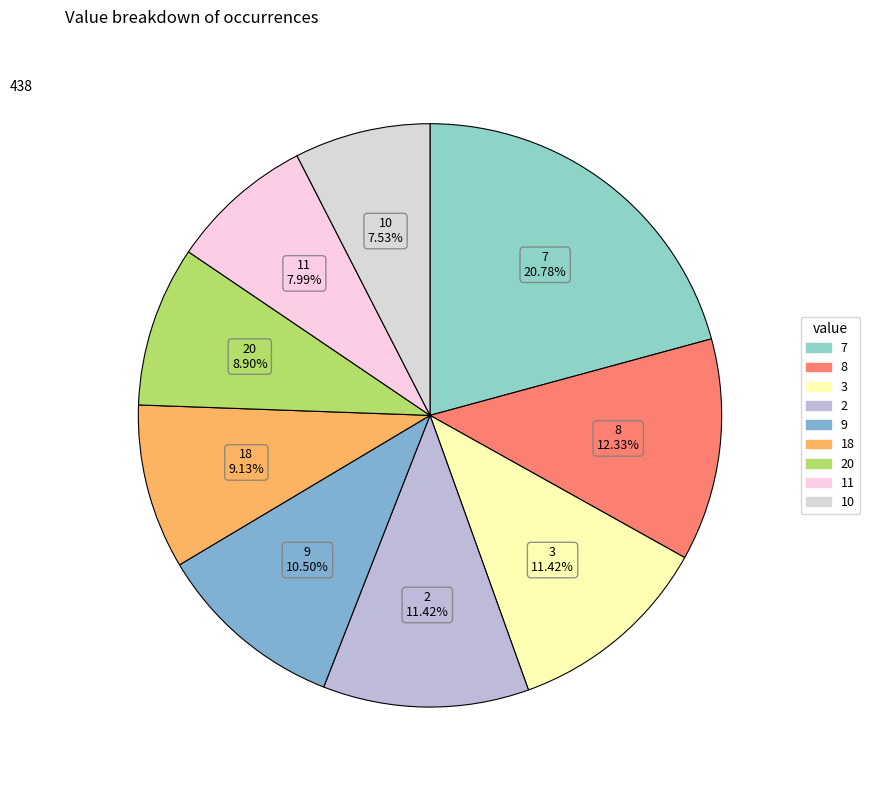

What is the smallest slice in the pie chart?

10